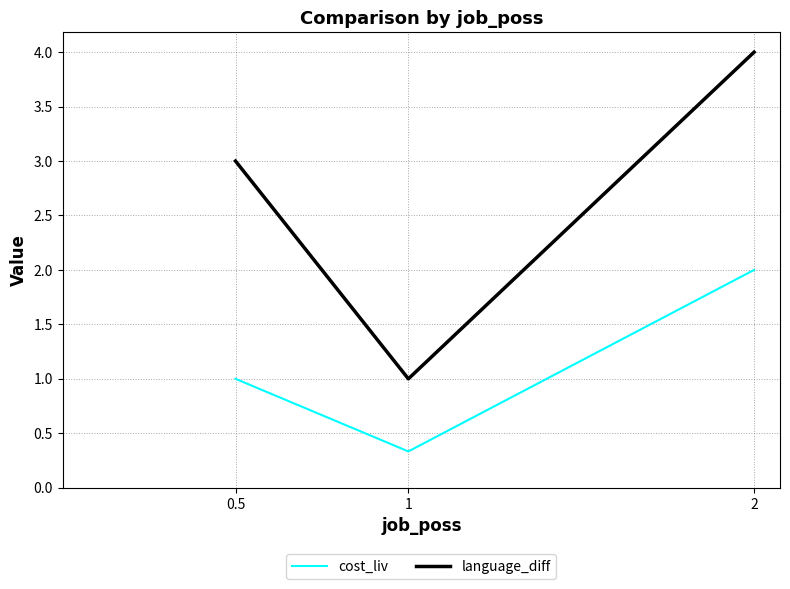

Rank the series at 1 from highest to lowest value.

language_diff, cost_liv